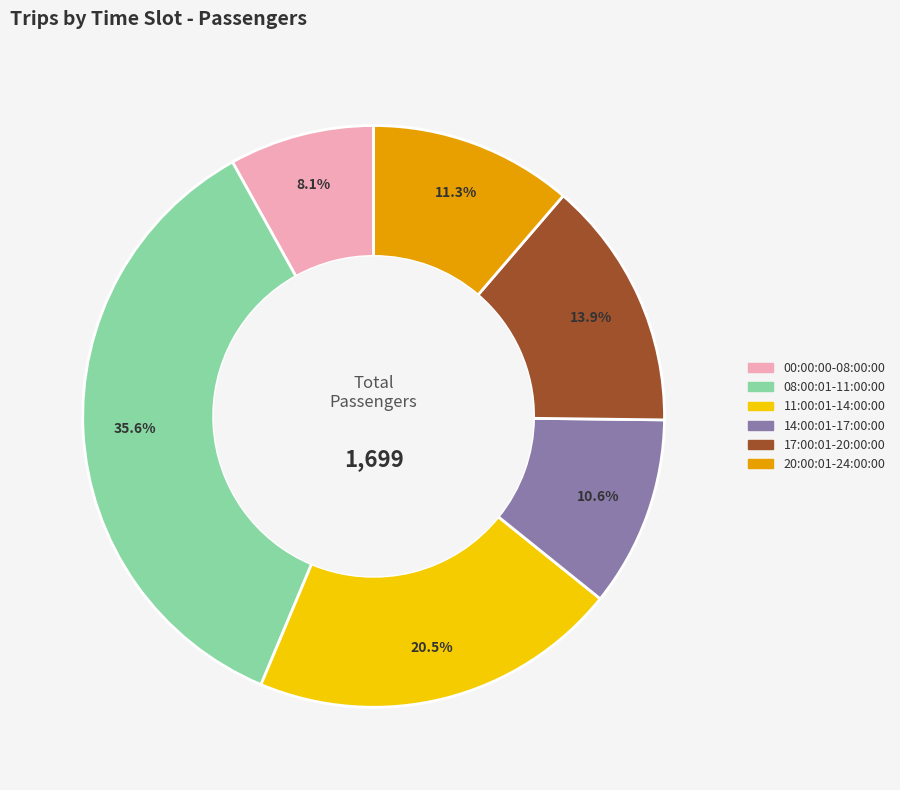

Combined, what portion of the pie is 08:00:01-11:00:00 and 14:00:01-17:00:00?

46.2%